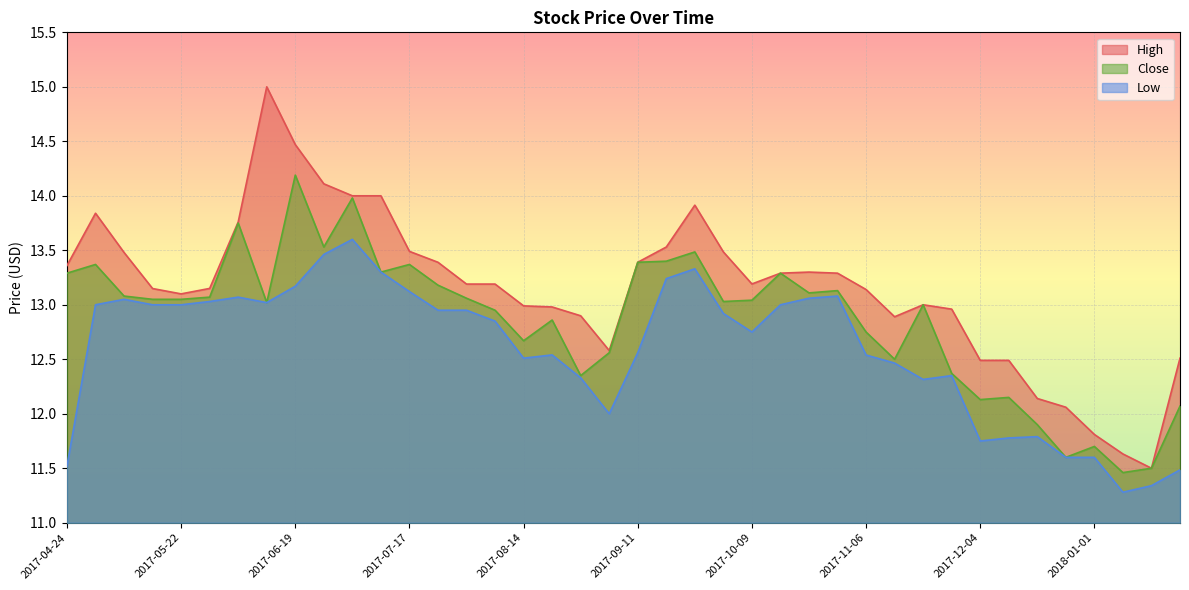

How many interior local valleys does the High series have?

5